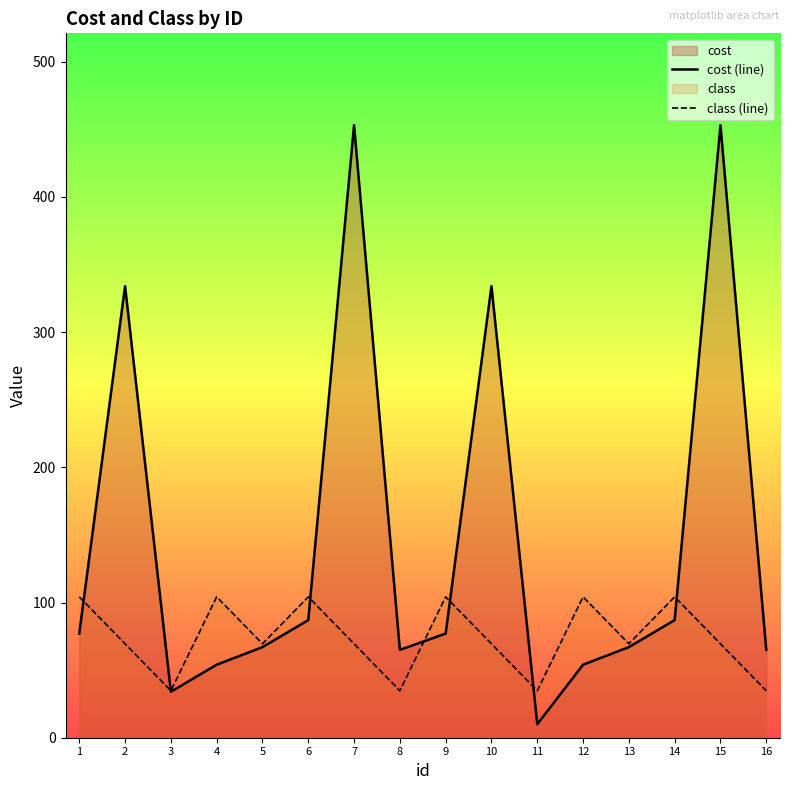

Rank the series by their average value, from highest to lowest.

cost (line), class (line)